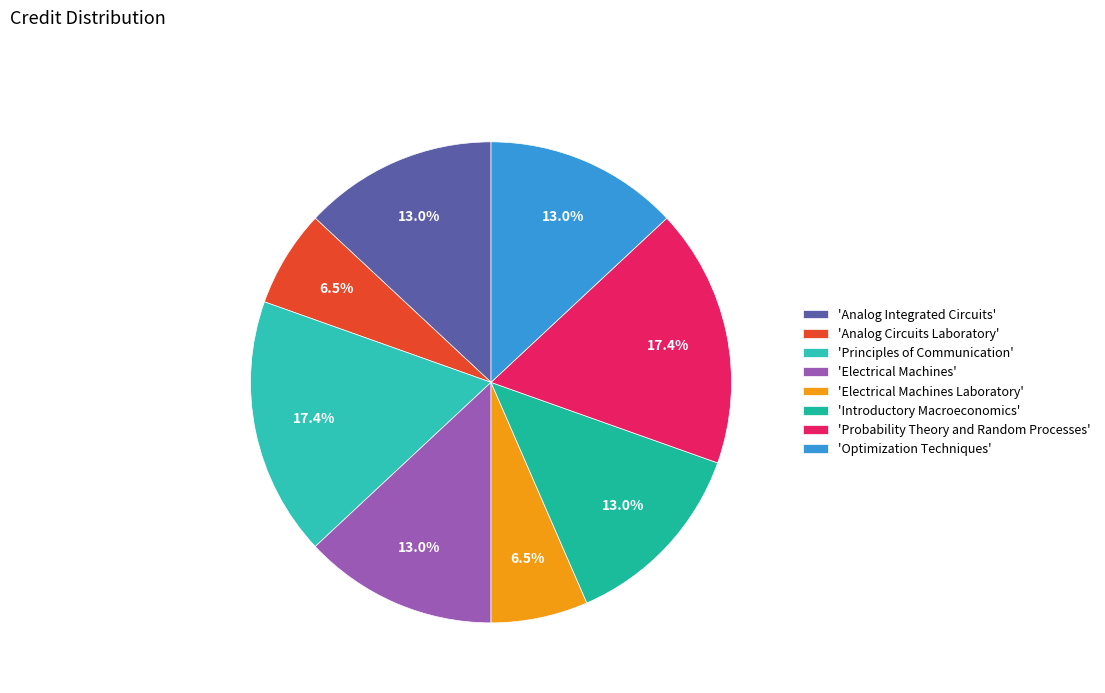

What is the largest slice in the pie chart?

Principles of Communication